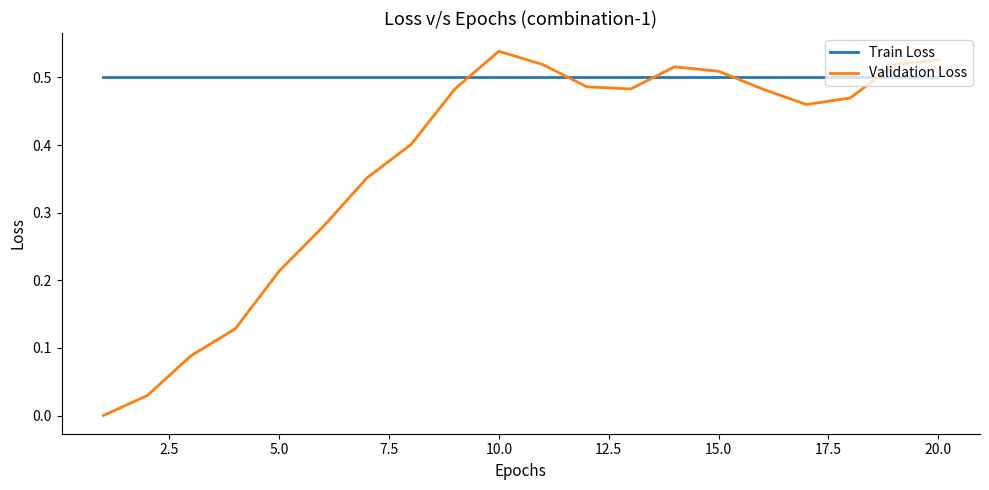

List the series in order of their peak value, highest first.

Validation Loss, Train Loss